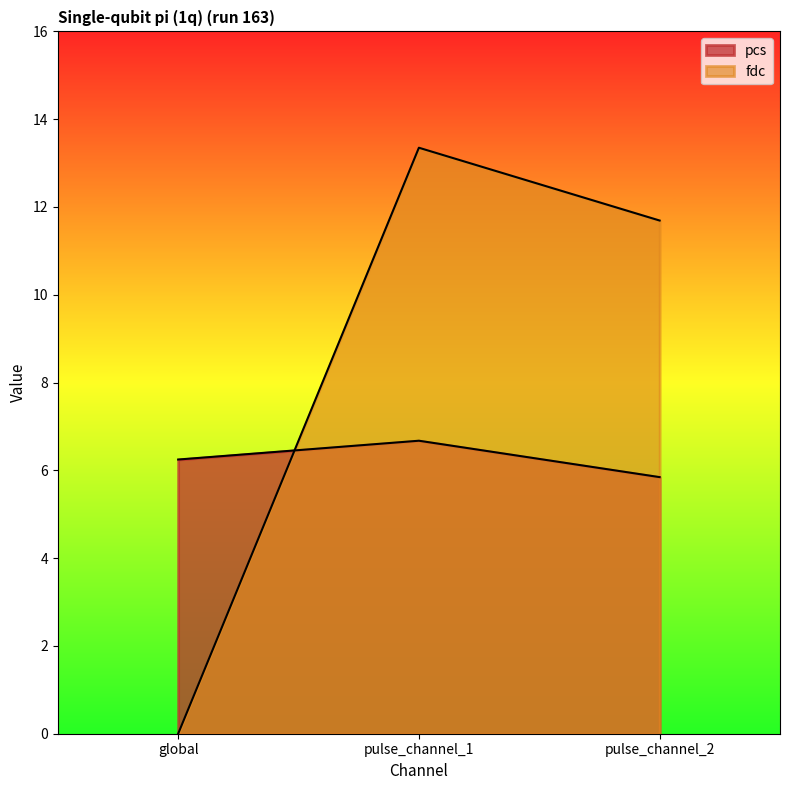

How many data points in pcs are less than 6?

1